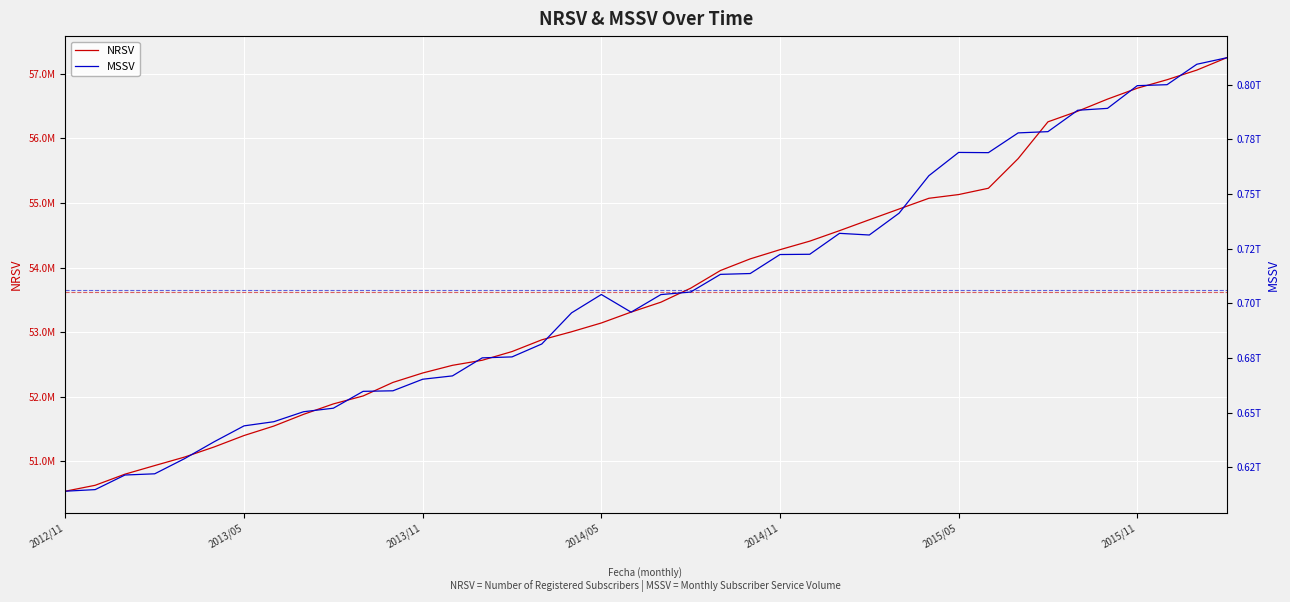

Which has a higher value, 33 or 11?

33